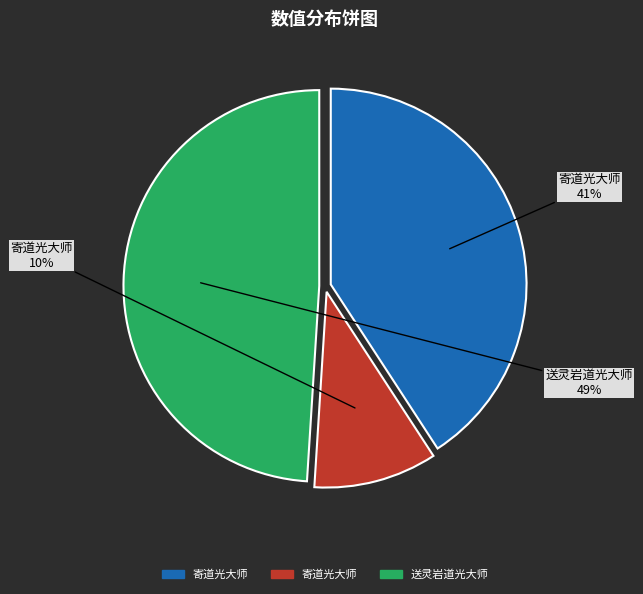

To the nearest percent, what is the average slice percentage?

33%